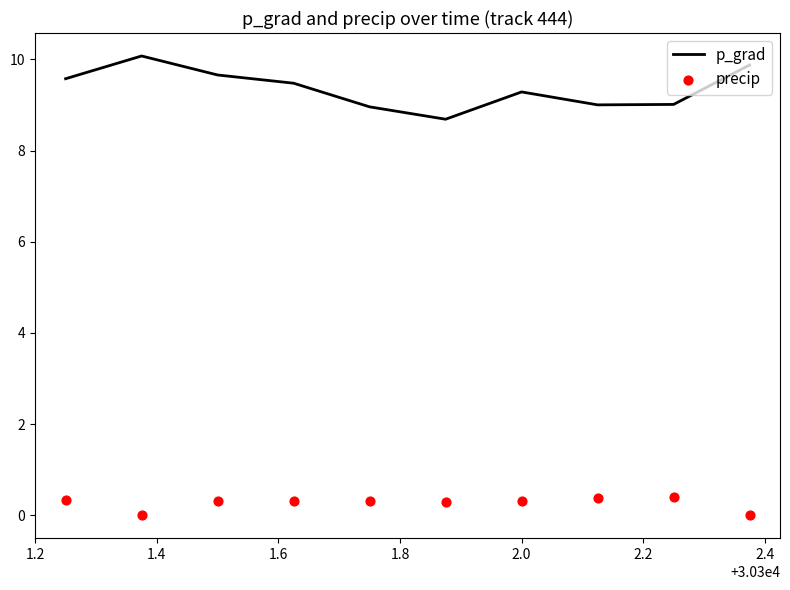

Which series contains the highest Y value?

p_grad